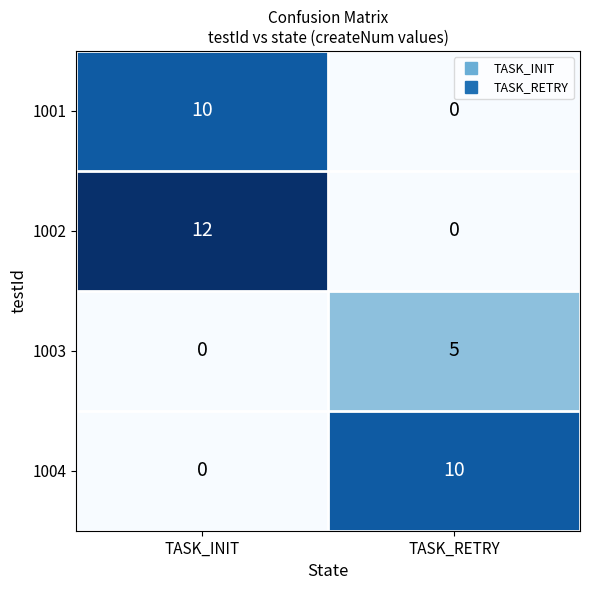

True or false: 1001 has a value of 5 at TASK_RETRY.

False